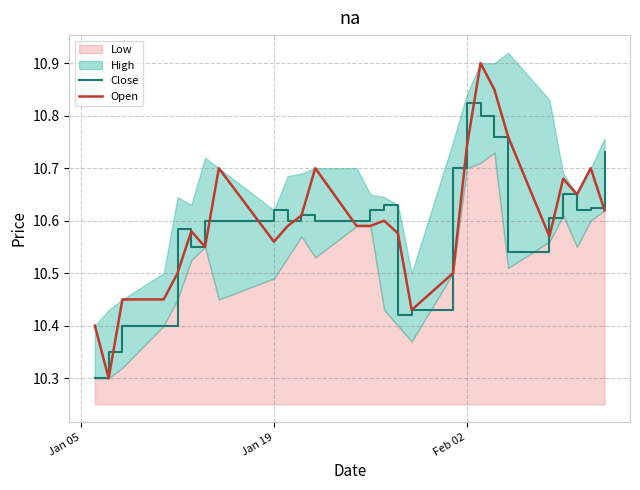

What is the smallest value displayed?

10.3